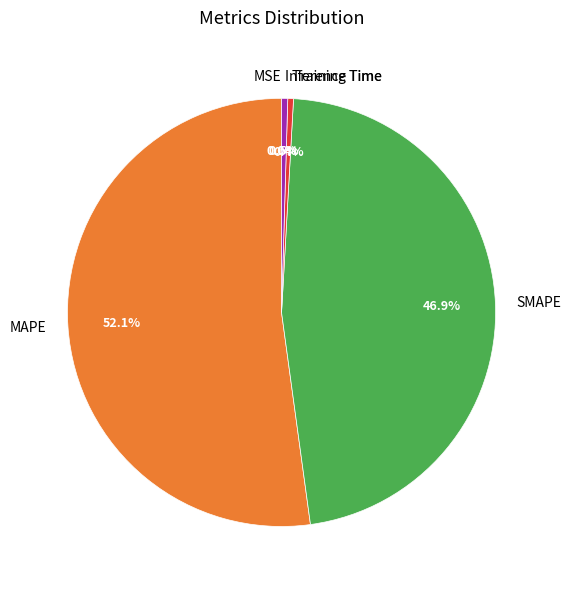

To the nearest percent, what is the difference between the largest and smallest slice percentages?

52%